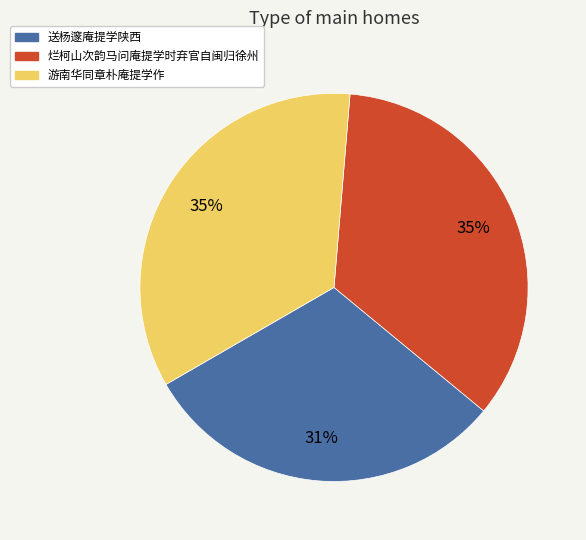

Is the sum of 送杨邃庵提学陕西 and 游南华同章朴庵提学作 greater than half?

Yes